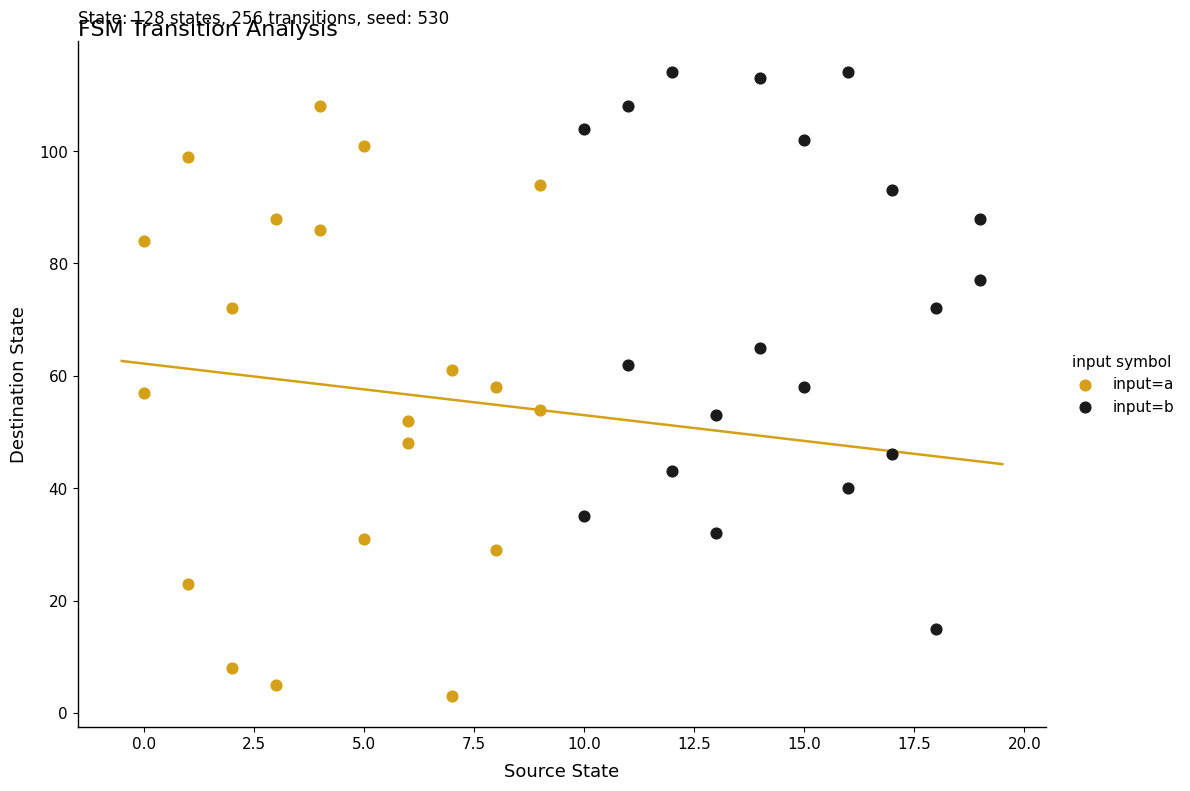

Which series contains the lowest Y value?

input=a